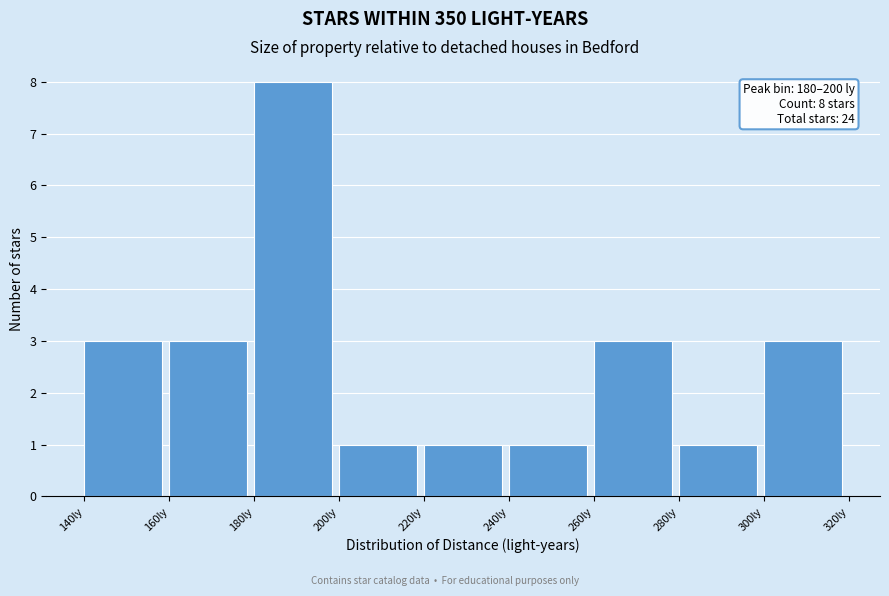

Over which range of the x-axis is the bar tallest?

180 to 200